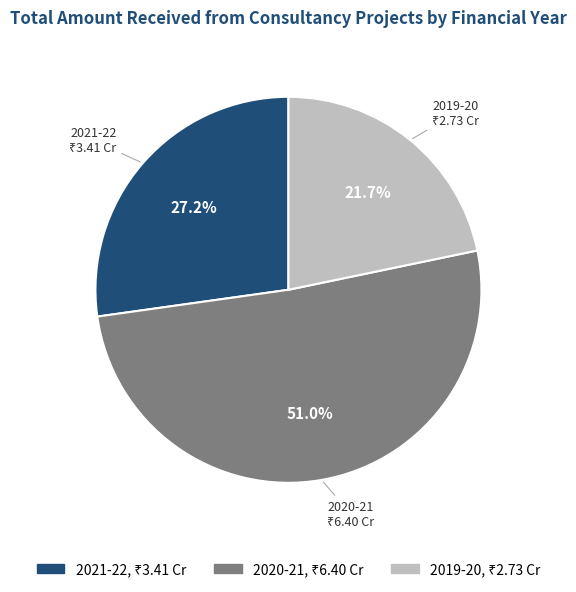

Rank the categories by value from highest to lowest.

2020-21, 2021-22, 2019-20